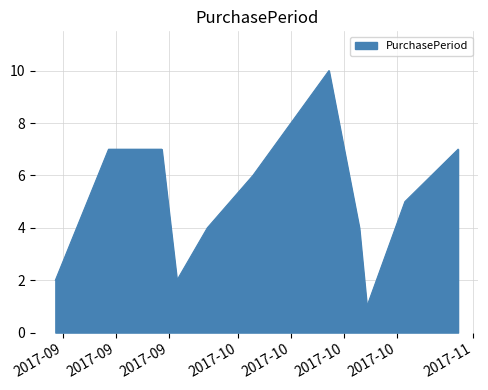

What is the difference between the maximum and minimum values?

9